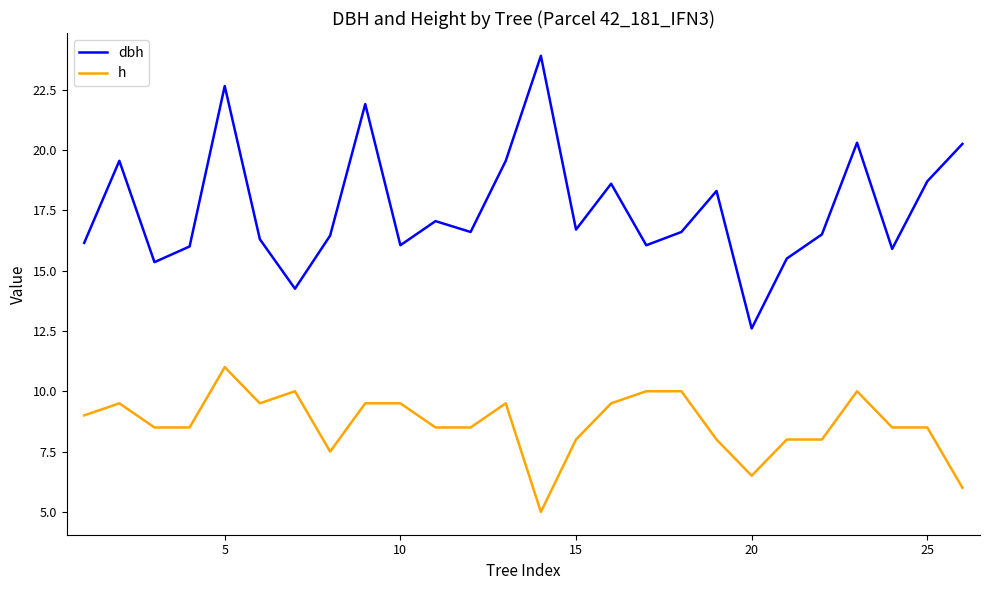

True or false: h and dbh intersect in this chart.

False